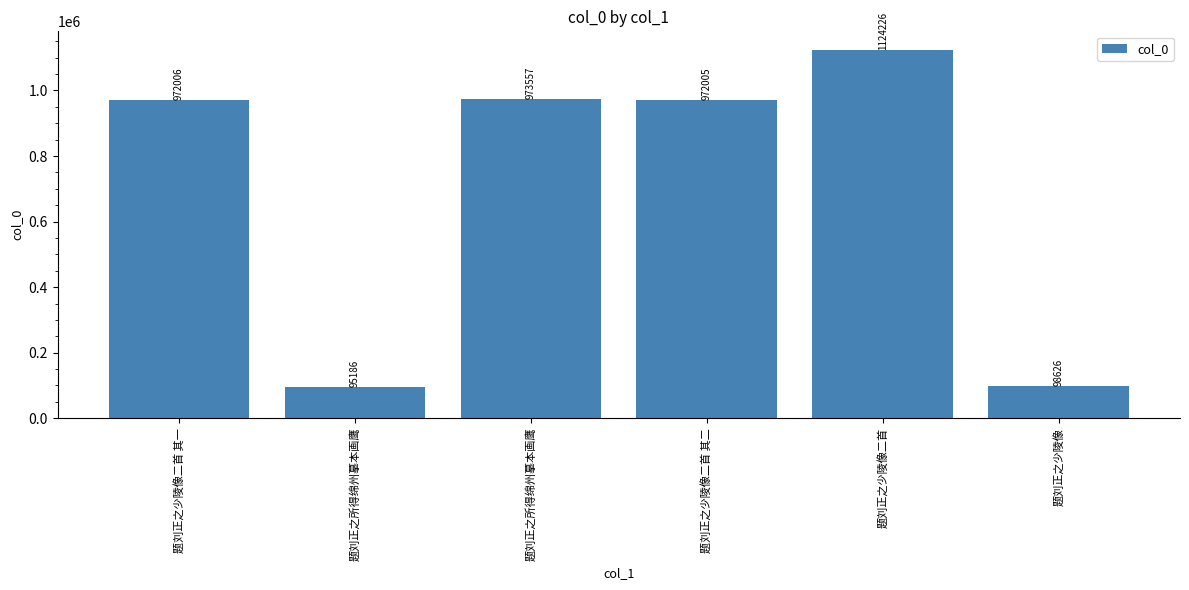

What is the sum of all values?

4235606